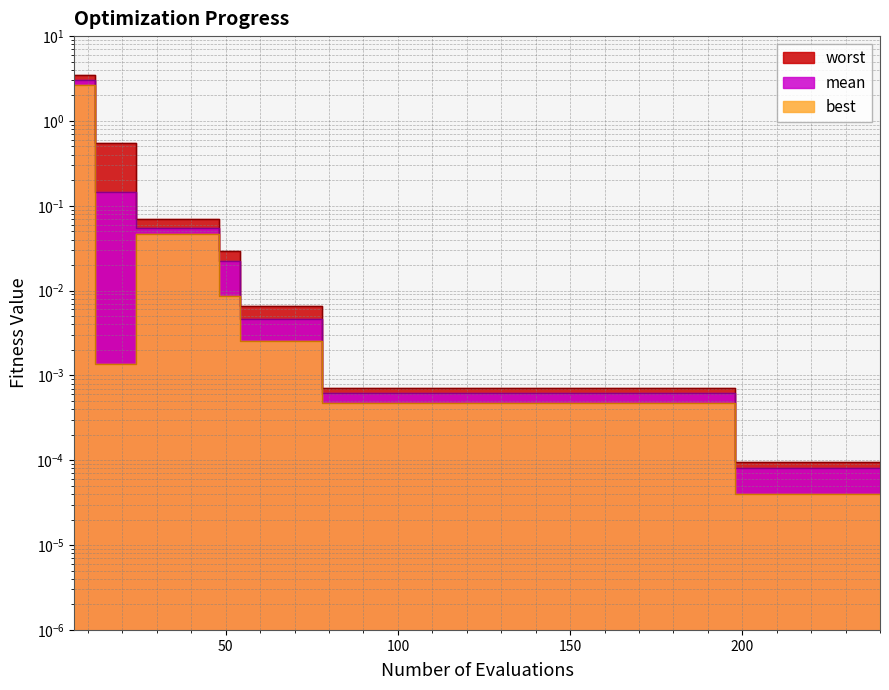

Reading left to right, transcribe all the data shown in this chart.

mean: 6=3.1	12=0.1	18=0.1	24=0.1	30=0.1	36=0.1	42=0.1	48=0.0	54=0.0	60=0.0	66=0.0	72=0.0	78=0.0	84=0.0	90=0.0	96=0.0	102=0.0	108=0.0	114=0.0	120=0.0	126=0.0	132=0.0	138=0.0	144=0.0	150=0.0	156=0.0	162=0.0	168=0.0	174=0.0	180=0.0	186=0.0	192=0.0	198=0.0	204=0.0	210=0.0	216=0.0	222=0.0	228=0.0	234=0.0	240=0.0
best: 6=2.6	12=0.0	18=0.0	24=0.0	30=0.0	36=0.0	42=0.0	48=0.0	54=0.0	60=0.0	66=0.0	72=0.0	78=0.0	84=0.0	90=0.0	96=0.0	102=0.0	108=0.0	114=0.0	120=0.0	126=0.0	132=0.0	138=0.0	144=0.0	150=0.0	156=0.0	162=0.0	168=0.0	174=0.0	180=0.0	186=0.0	192=0.0	198=0.0	204=0.0	210=0.0	216=0.0	222=0.0	228=0.0	234=0.0	240=0.0
worst: 6=3.5	12=0.5	18=0.5	24=0.1	30=0.1	36=0.1	42=0.1	48=0.0	54=0.0	60=0.0	66=0.0	72=0.0	78=0.0	84=0.0	90=0.0	96=0.0	102=0.0	108=0.0	114=0.0	120=0.0	126=0.0	132=0.0	138=0.0	144=0.0	150=0.0	156=0.0	162=0.0	168=0.0	174=0.0	180=0.0	186=0.0	192=0.0	198=0.0	204=0.0	210=0.0	216=0.0	222=0.0	228=0.0	234=0.0	240=0.0